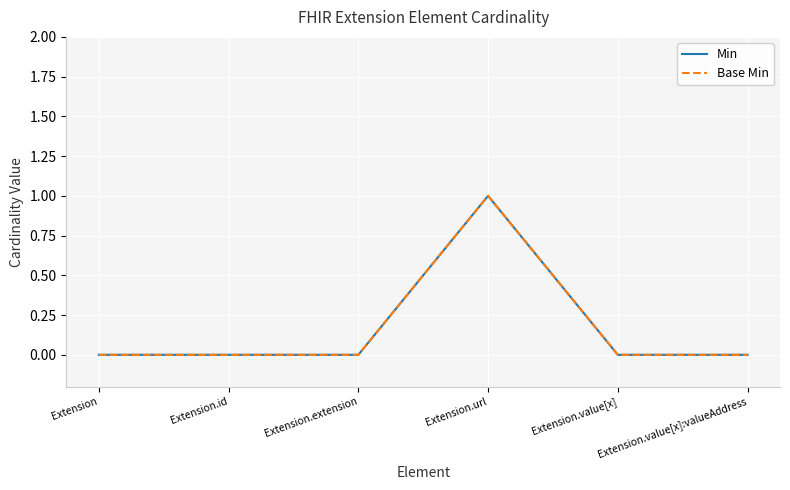

How many distinct data groups are displayed?

2